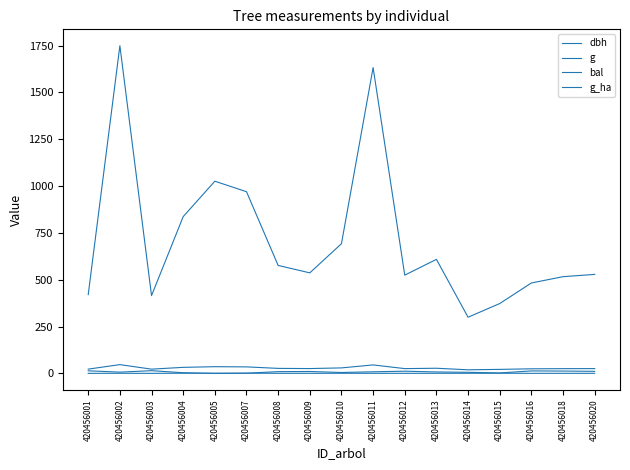

The value of g_ha at 420456012 is 1.2. True or false?

False